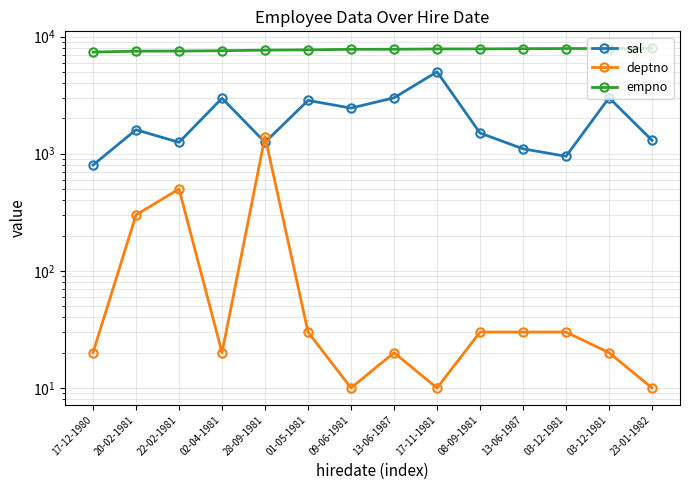

At which category is the sum across all series the highest?

17-11-1981